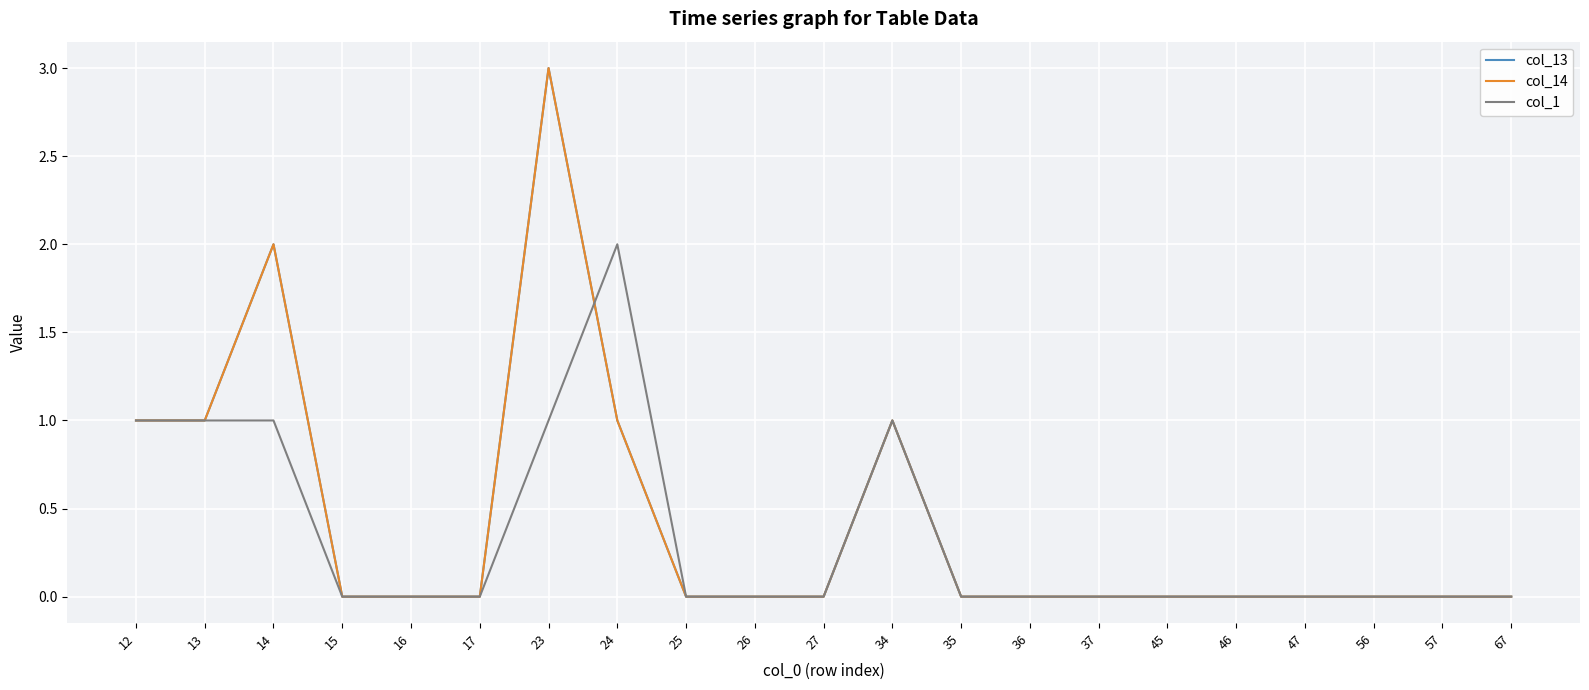

Does the chart display data point markers on the line(s)?

No